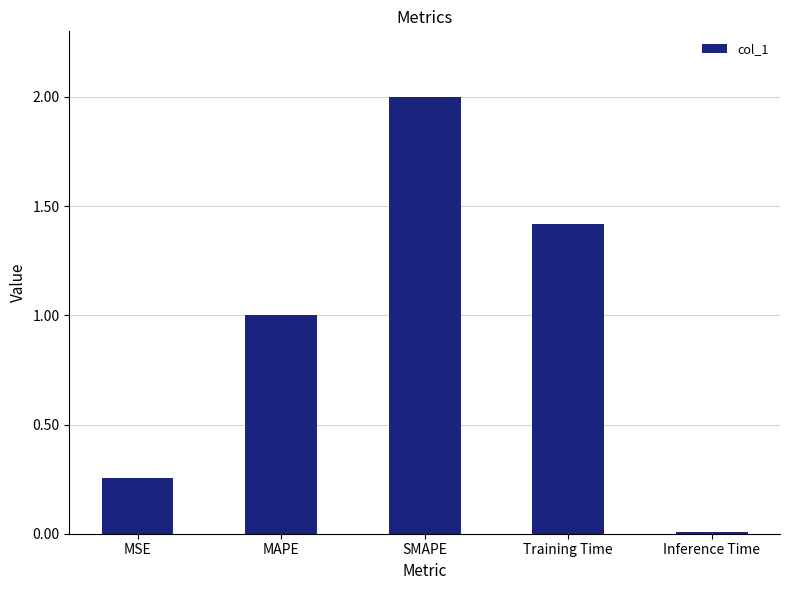

What is the change in value from MAPE to Inference Time?

-1.0